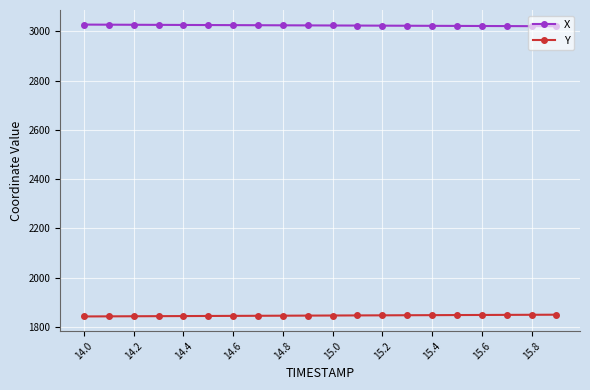

True or false: X and Y intersect in this chart.

False